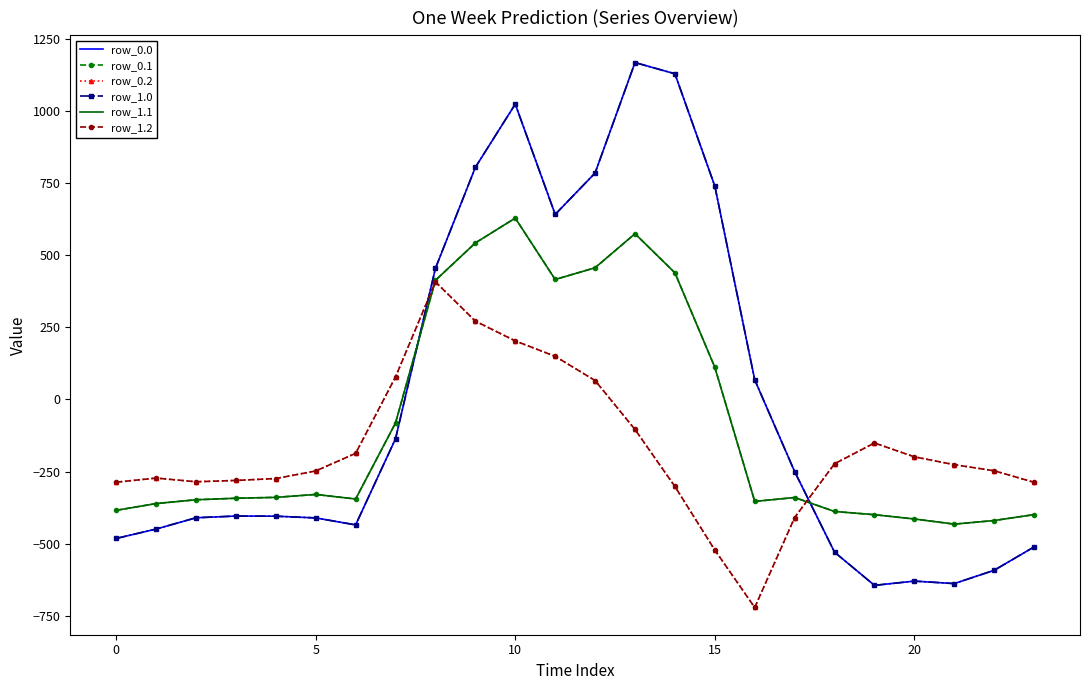

Is this an area chart (filled region under the line)?

No